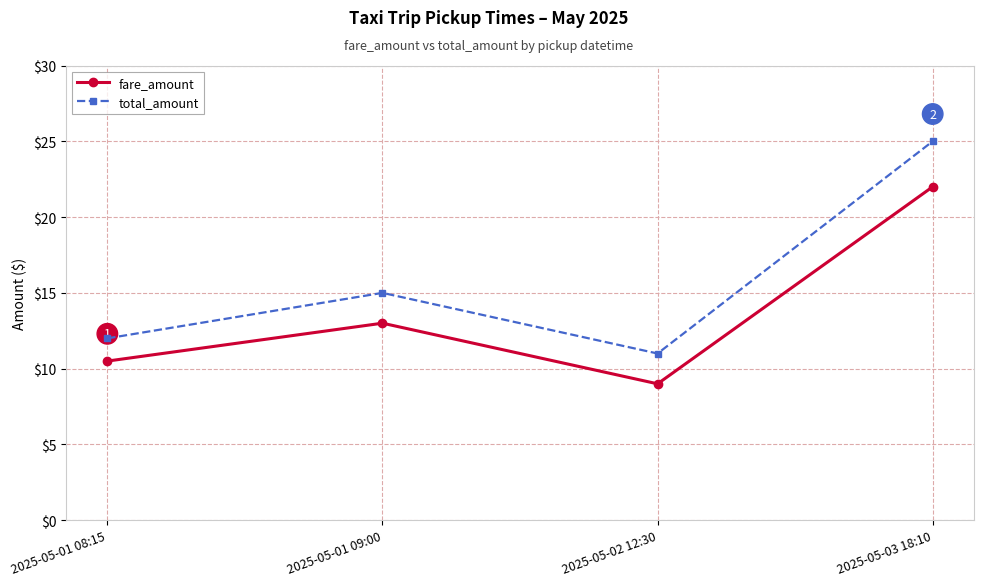

What is the minimum value for fare_amount?

9.0